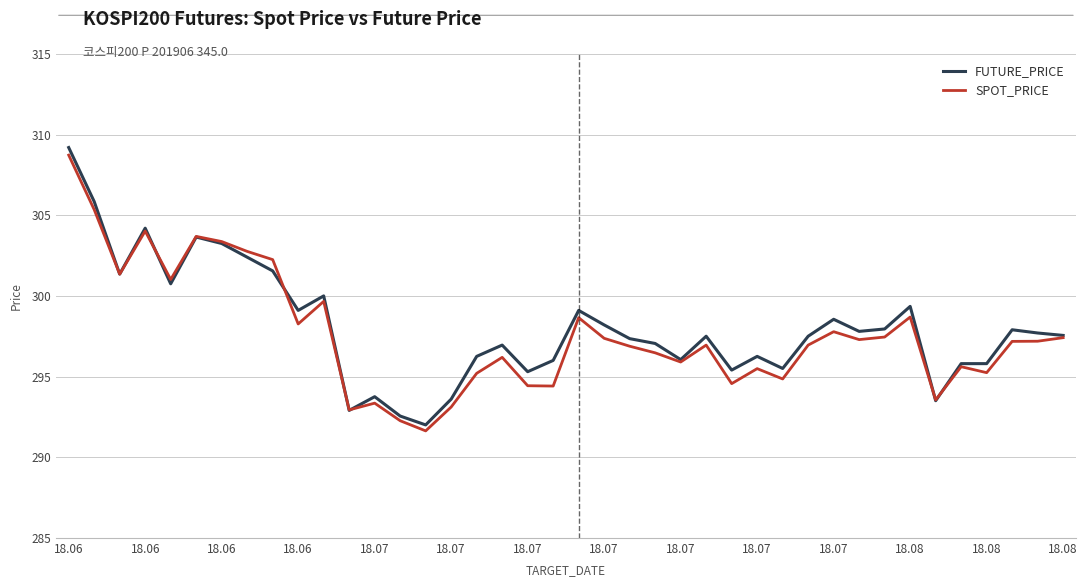

What is the greatest value displayed?

309.2